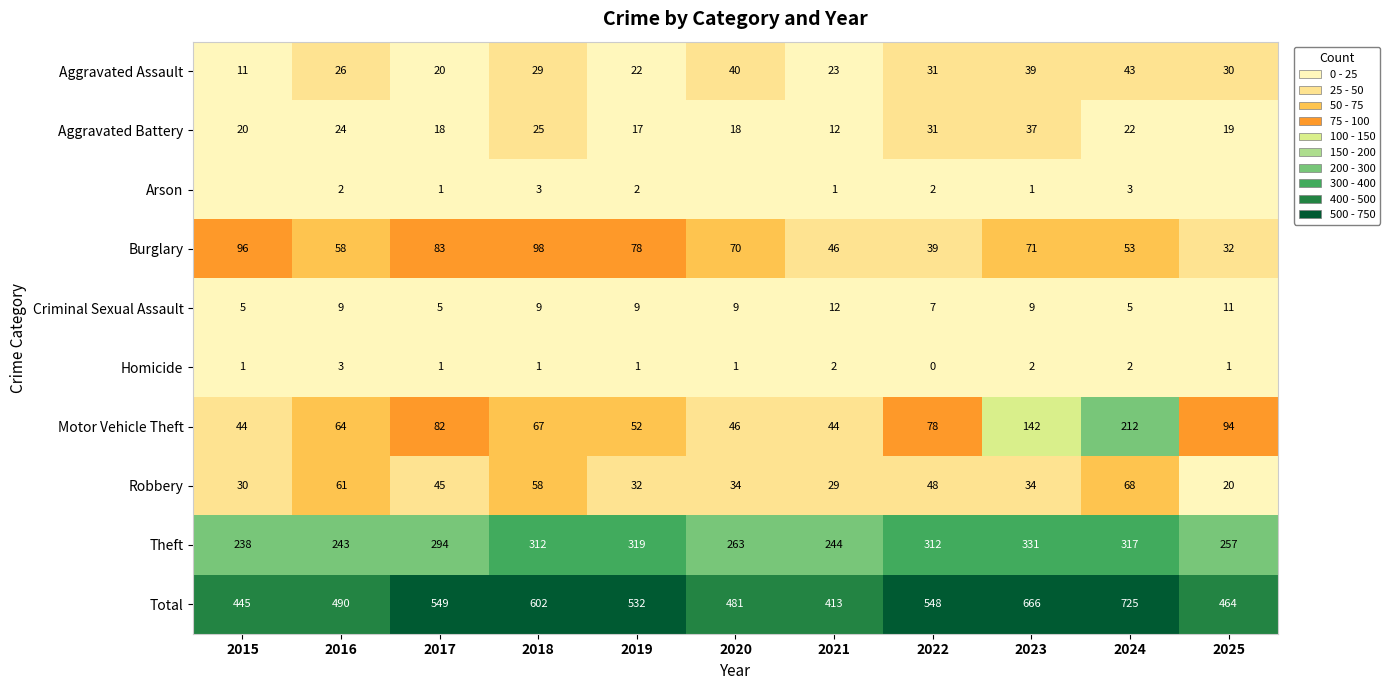

What is the approximate value of Theft at 2019, to the nearest 5?

320